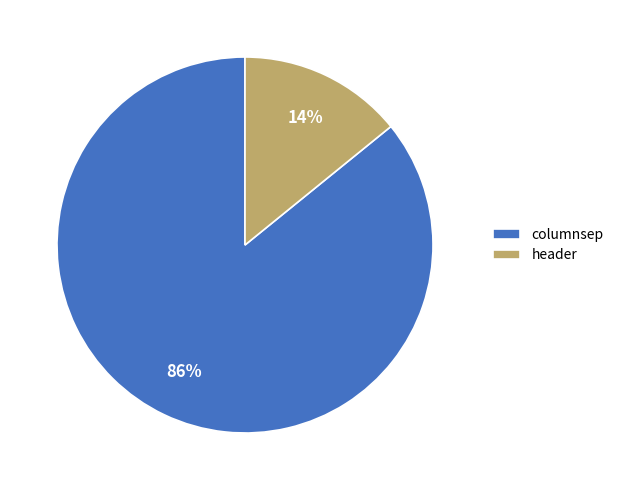

To the nearest percent, what portion does header represent?

14%